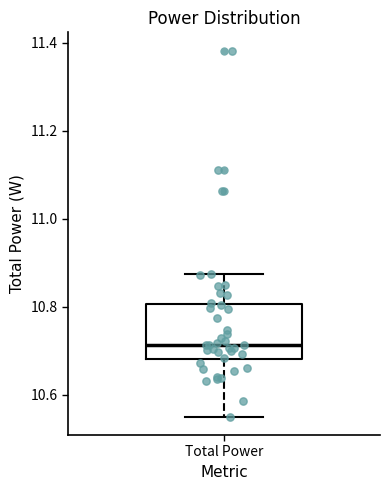

Where does the median line of the box for Total Power sit on the y-axis? The values are not printed on the chart, so give them approximately, as read against the axis.

10.72